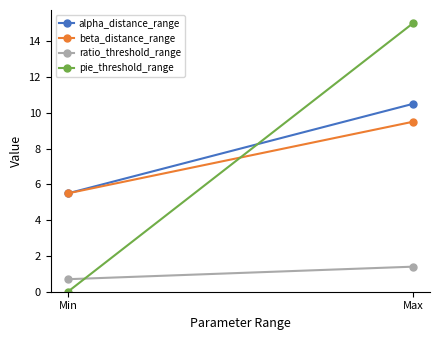

What are all the series names shown in the legend?

alpha_distance_range, beta_distance_range, ratio_threshold_range, pie_threshold_range